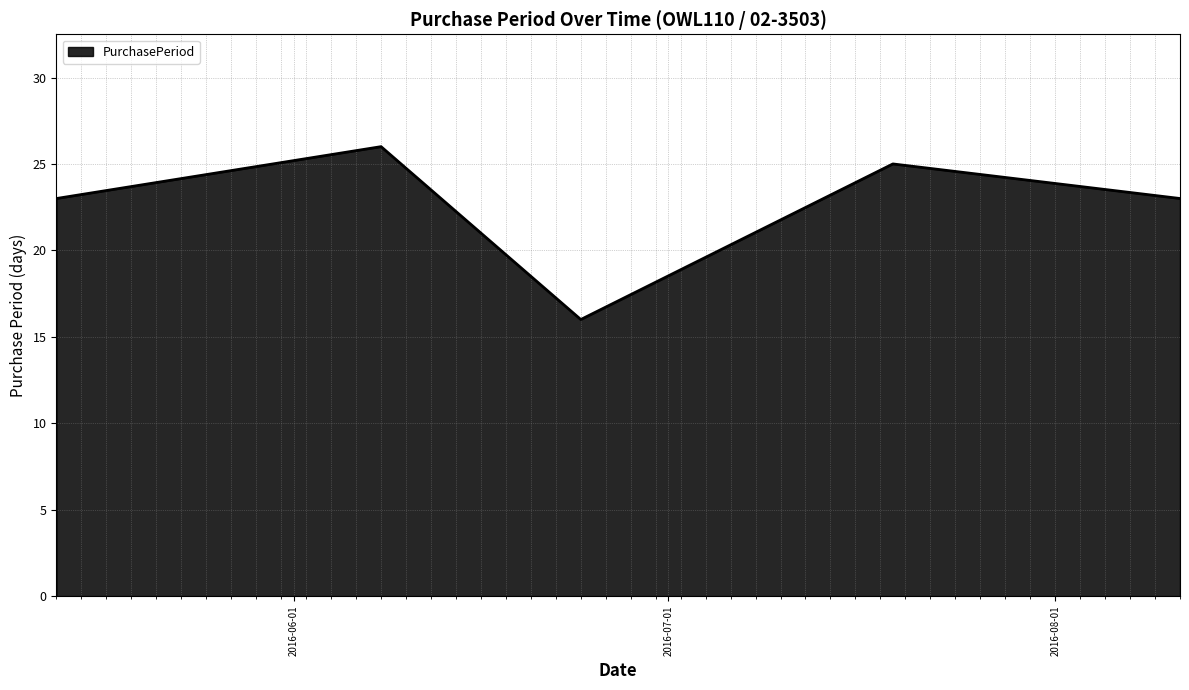

What is the average value?

23